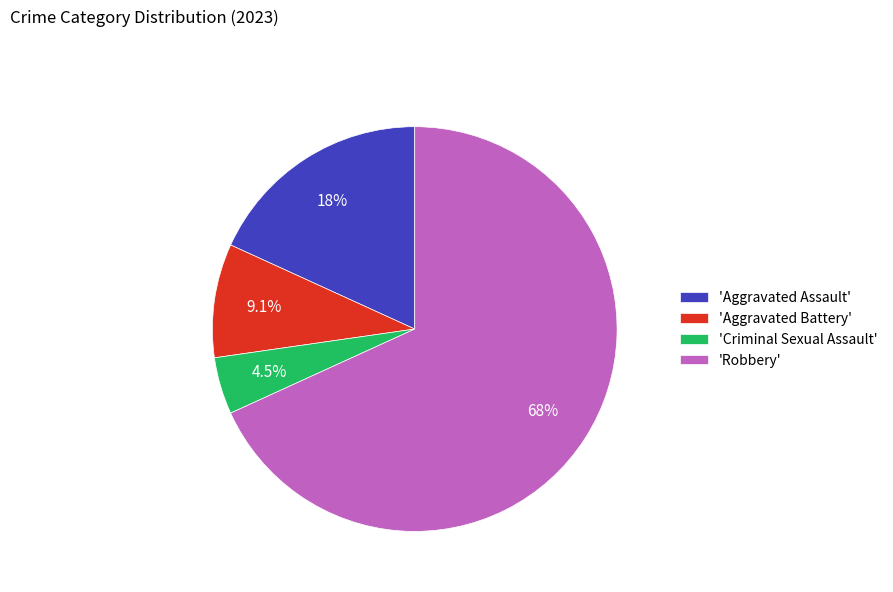

Does any single category account for the majority?

Yes